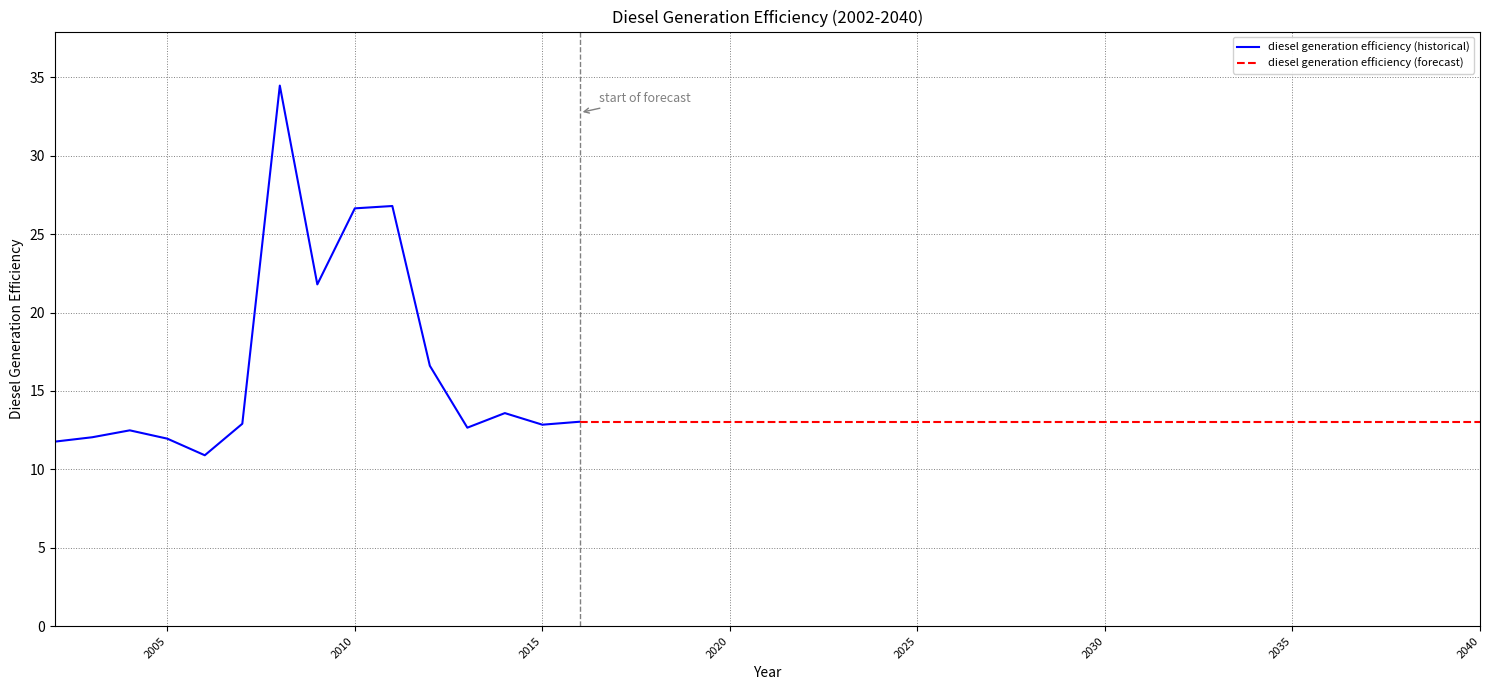

What is the sum of the values at 2032 and 2034?

26.1